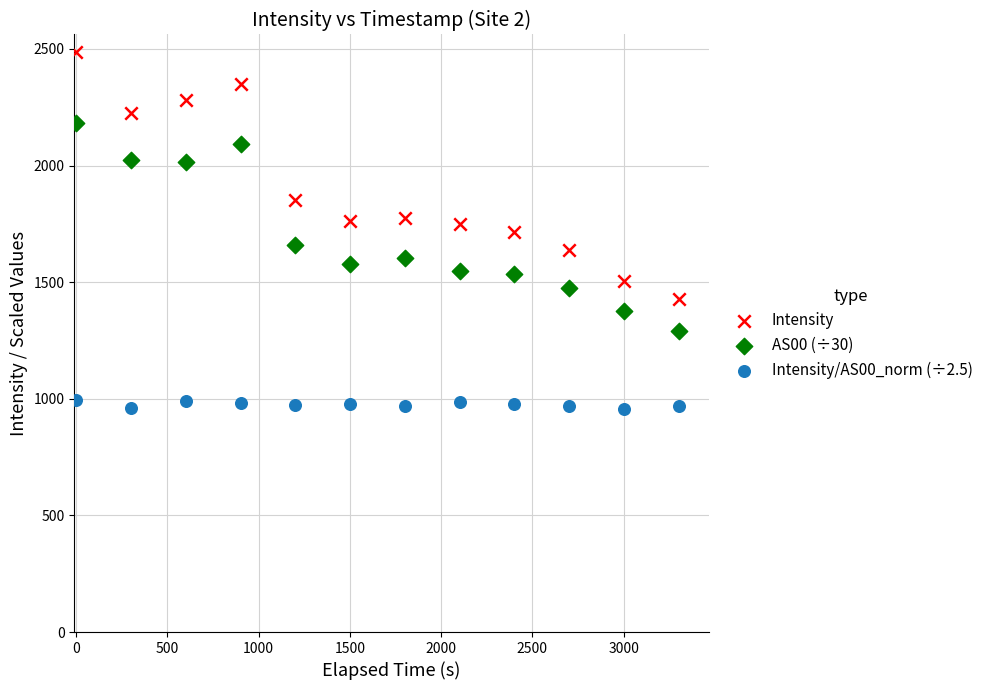

Which series has the widest spread of Y values?

Intensity